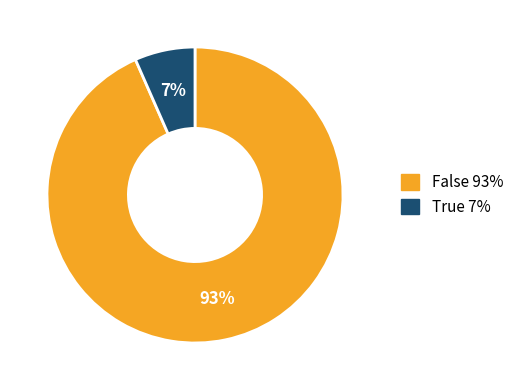

Between False and True, which is larger?

False